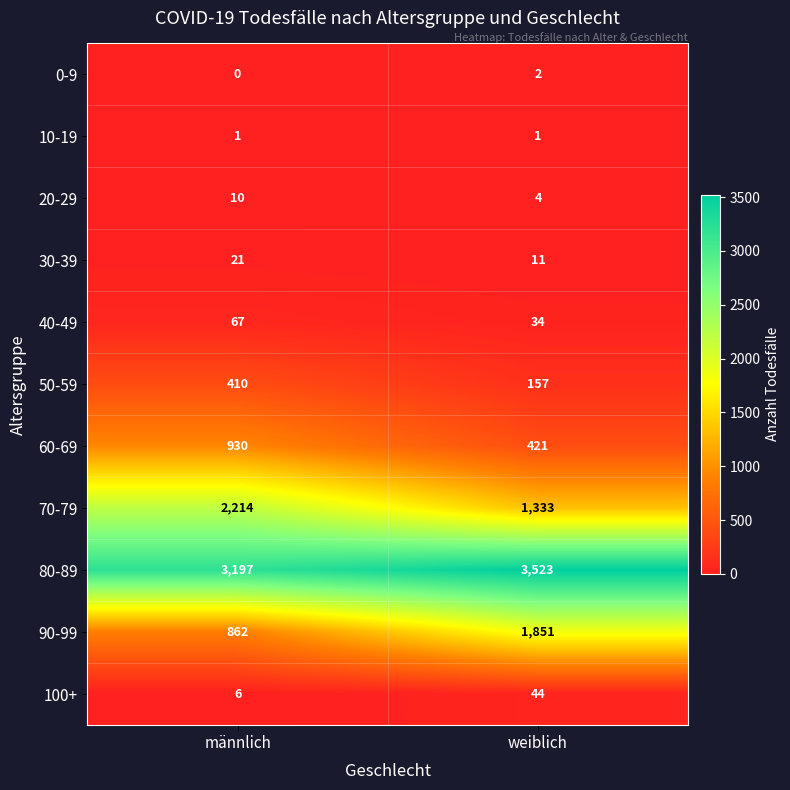

What is the sum of the 100+ values at weiblich and männlich?

50